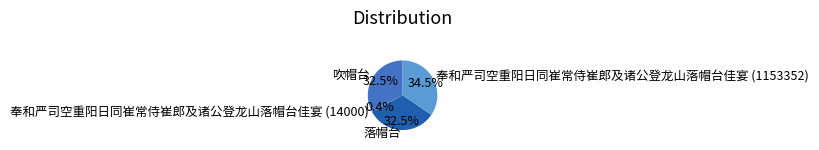

How many segments does this pie chart have?

4